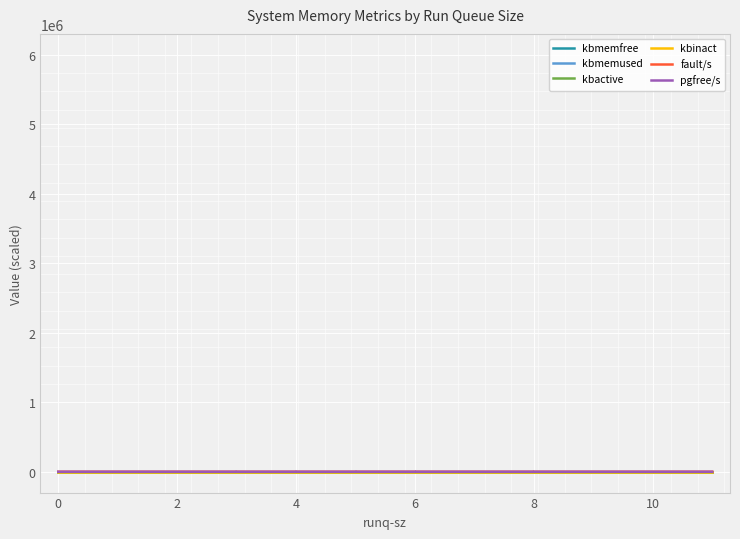

Which series has the widest spread of values?

pgfree/s